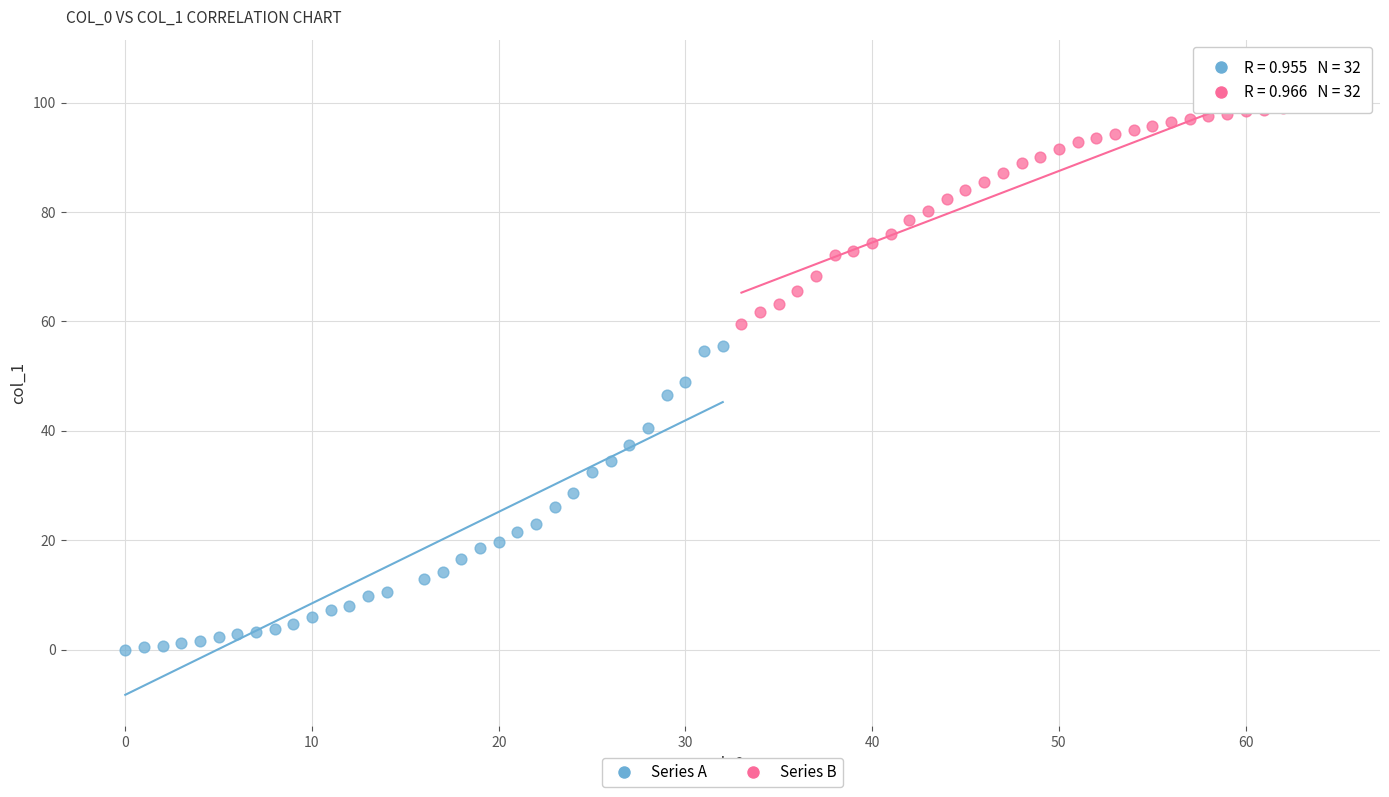

Which series has the widest spread of Y values?

Series A